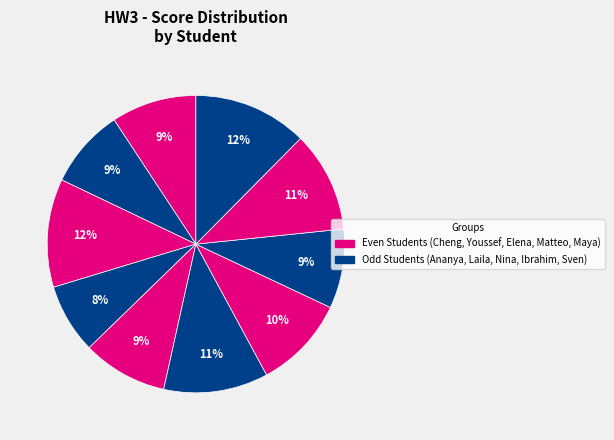

How many segments does this pie chart have?

10